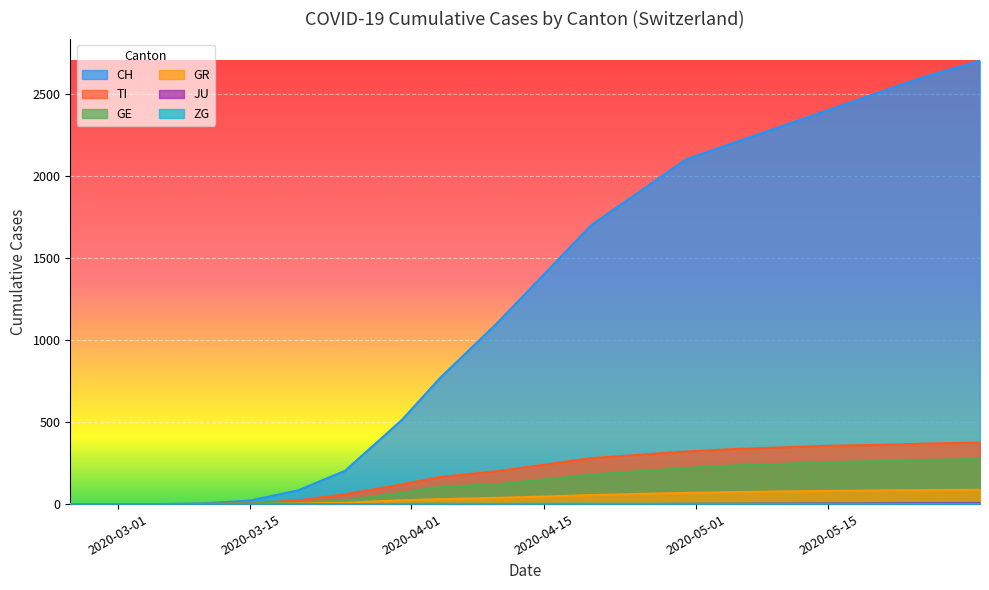

Which series has the largest total across all categories?

CH